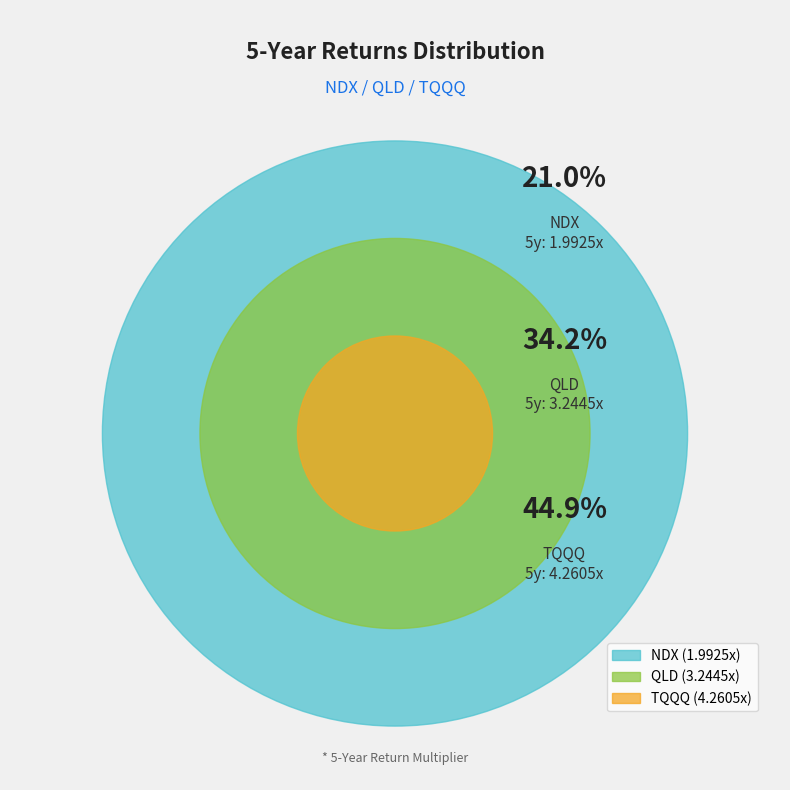

Is it true that TQQQ is 45% of the pie?

True